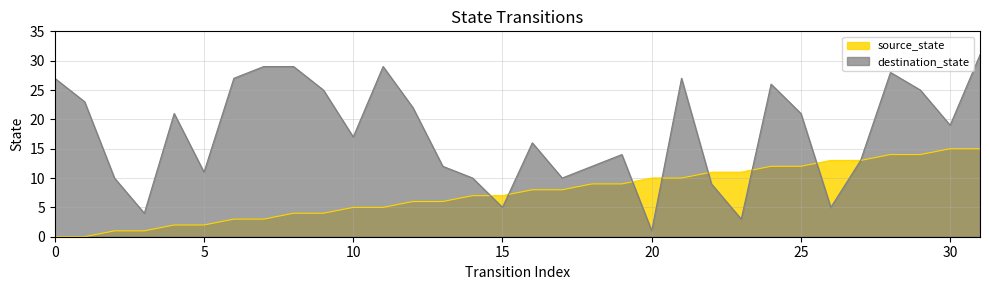

Between 10 and 30, which series saw the biggest shift?

source_state